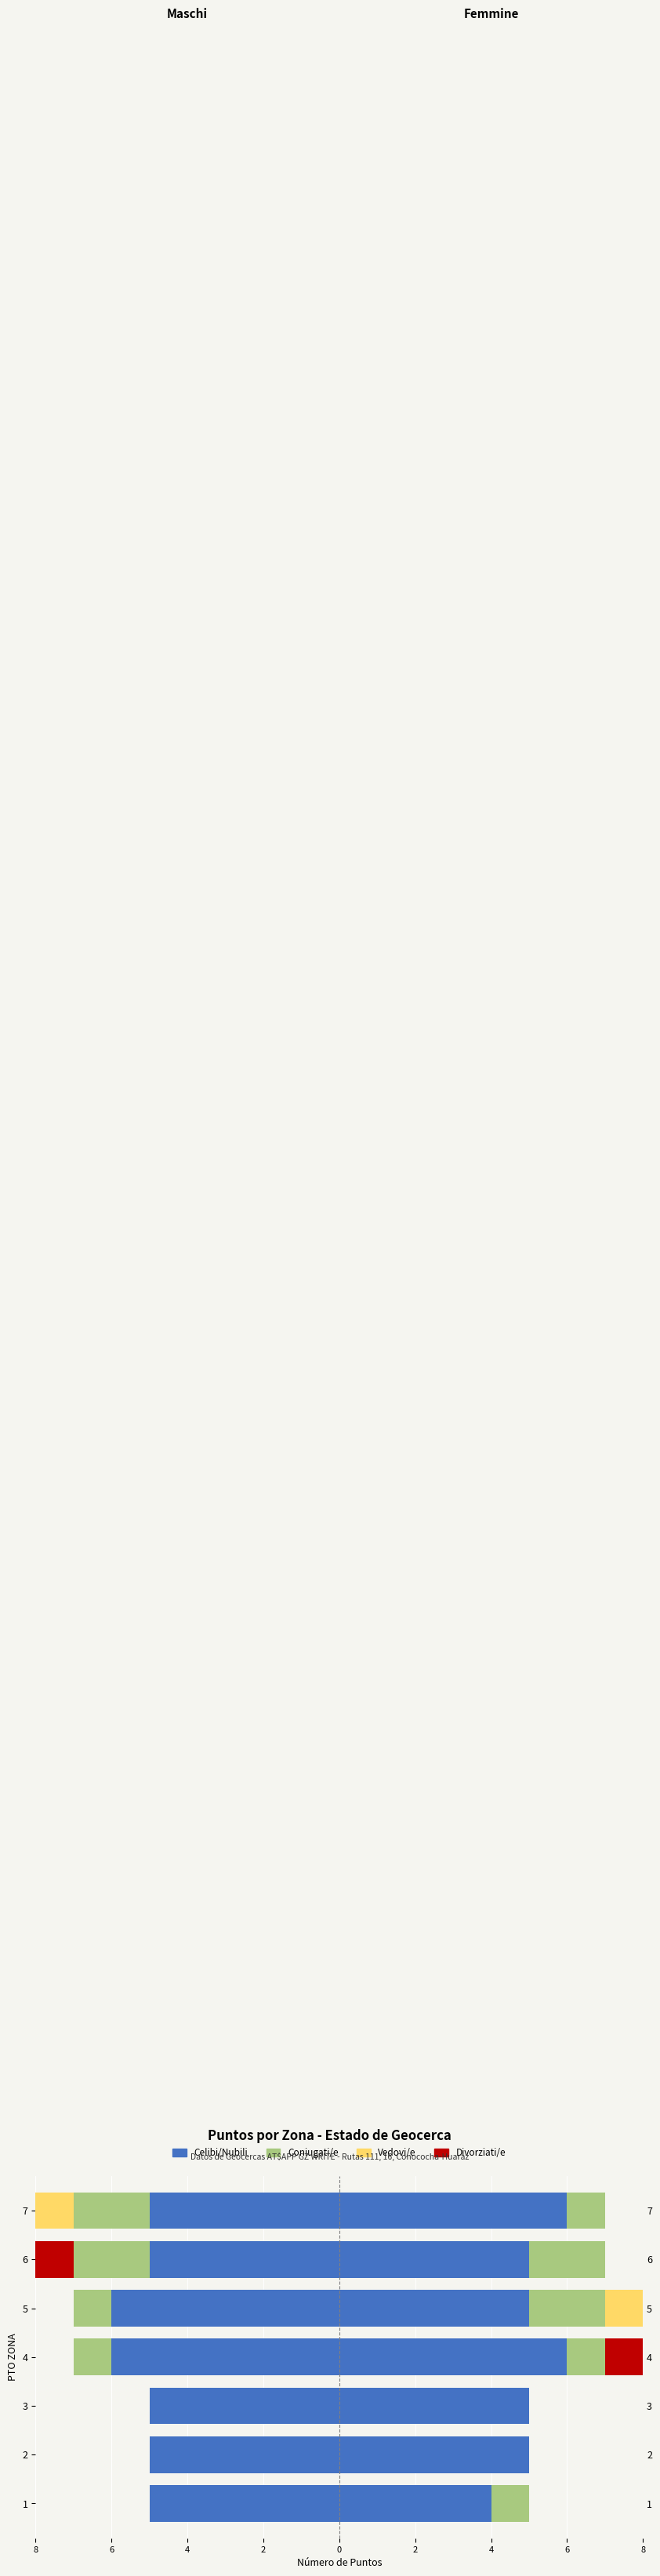

How many values in the Vedovi/e series are below 0?

1